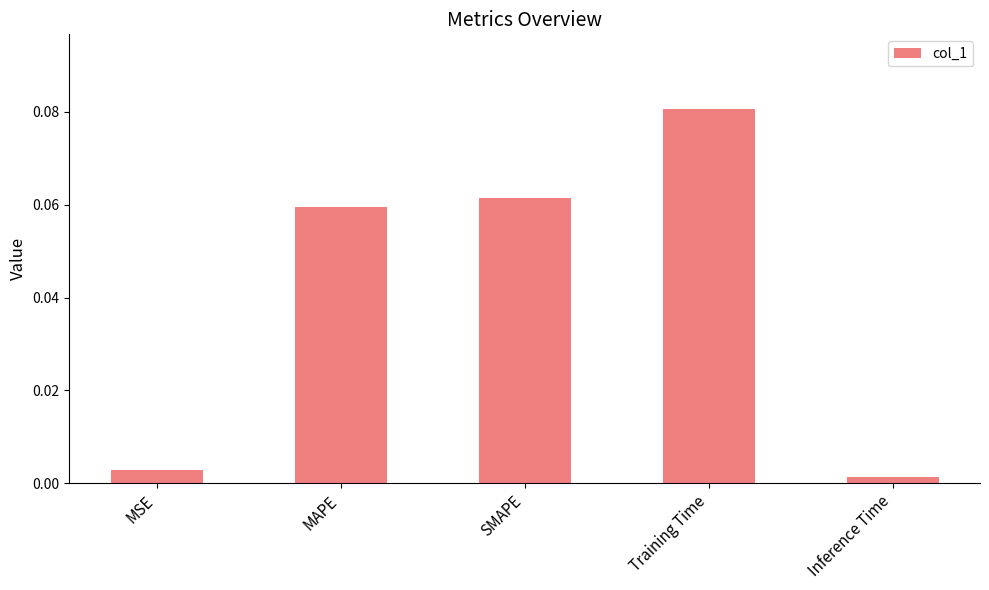

Rank the categories by value from lowest to highest.

Inference Time, MSE, MAPE, SMAPE, Training Time